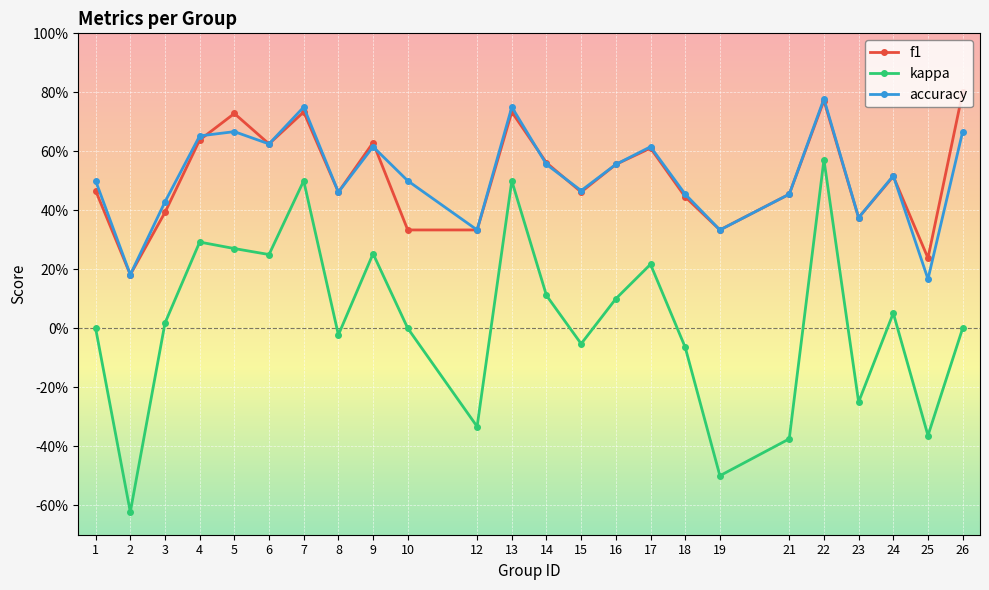

What are all the series names shown in the legend?

f1, kappa, accuracy